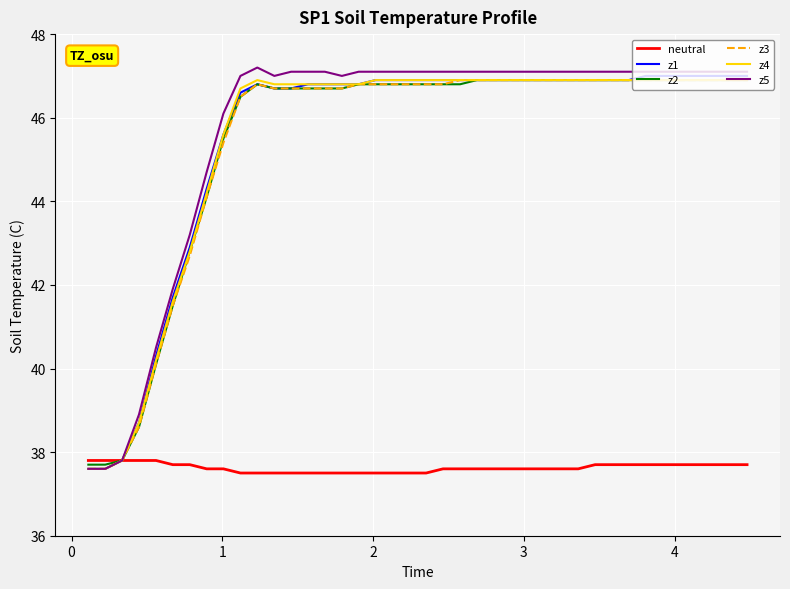

Which series has the largest range (max minus min)?

z5